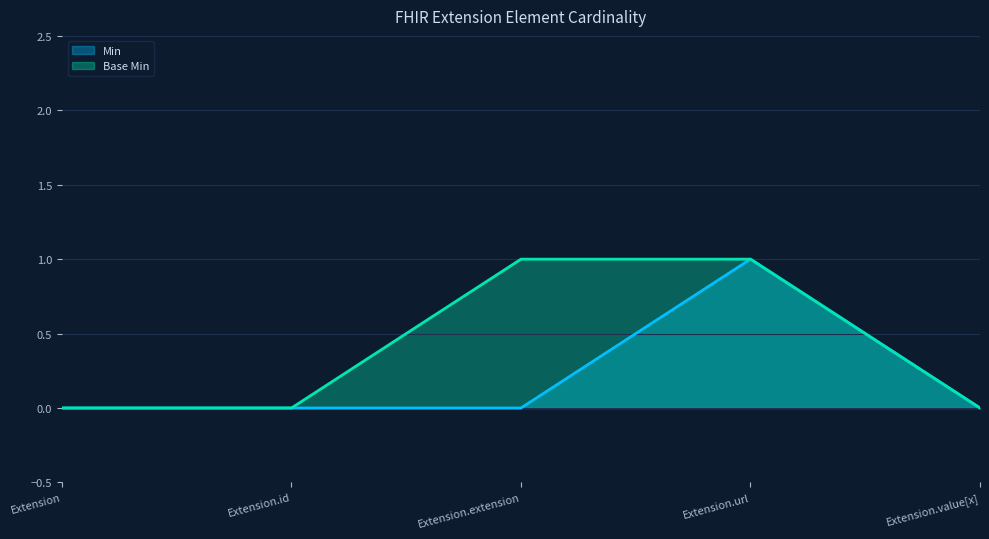

True or false: Base Min has more than 1 interior local peaks.

False